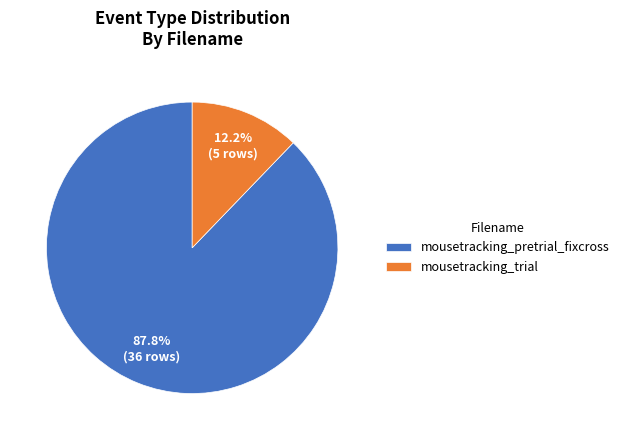

Which category has the biggest portion of the pie?

mousetracking_pretrial_fixcross